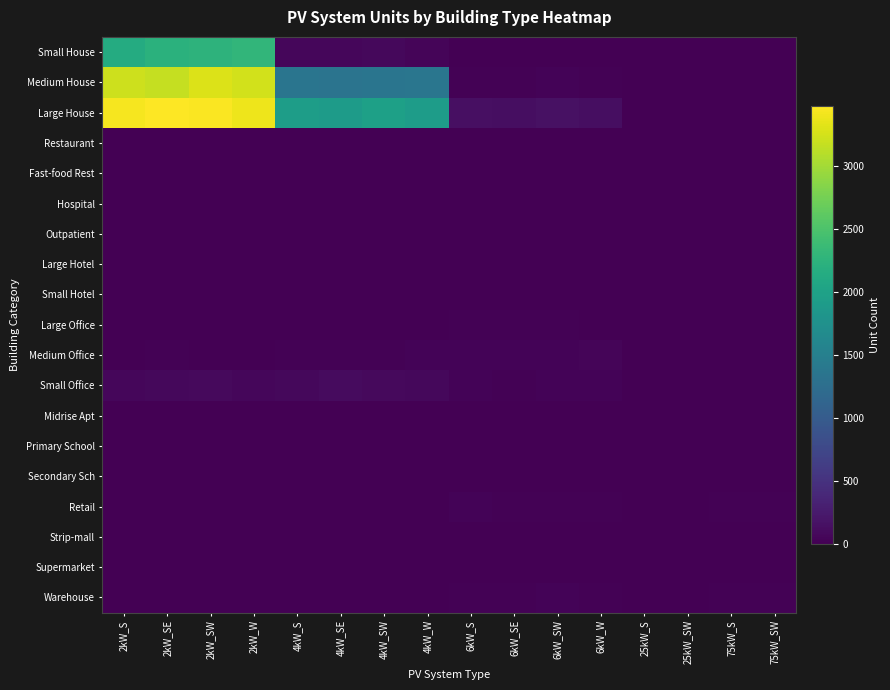

Which series changed the most between 4kW_SE and 6kW_SW?

Large House